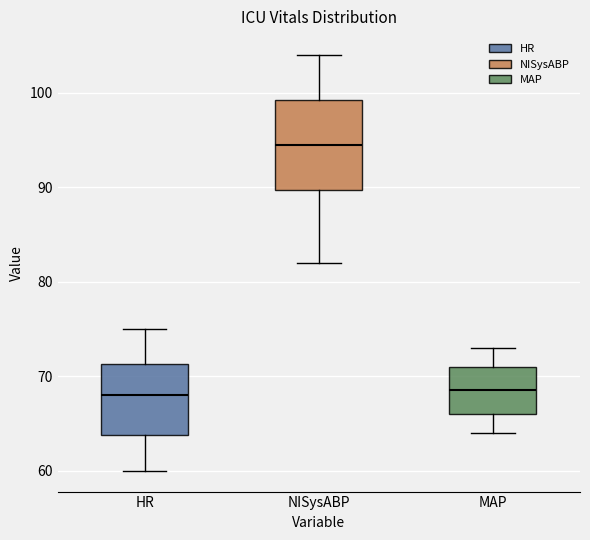

Which box is the tallest, from its lower edge to its upper edge?

NISysABP